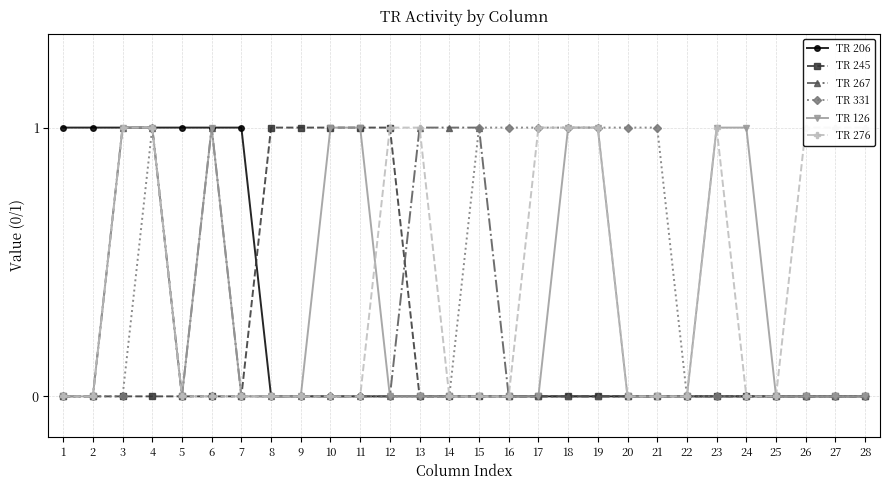

What are all the series names shown in the legend?

TR 206, TR 245, TR 267, TR 331, TR 126, TR 276